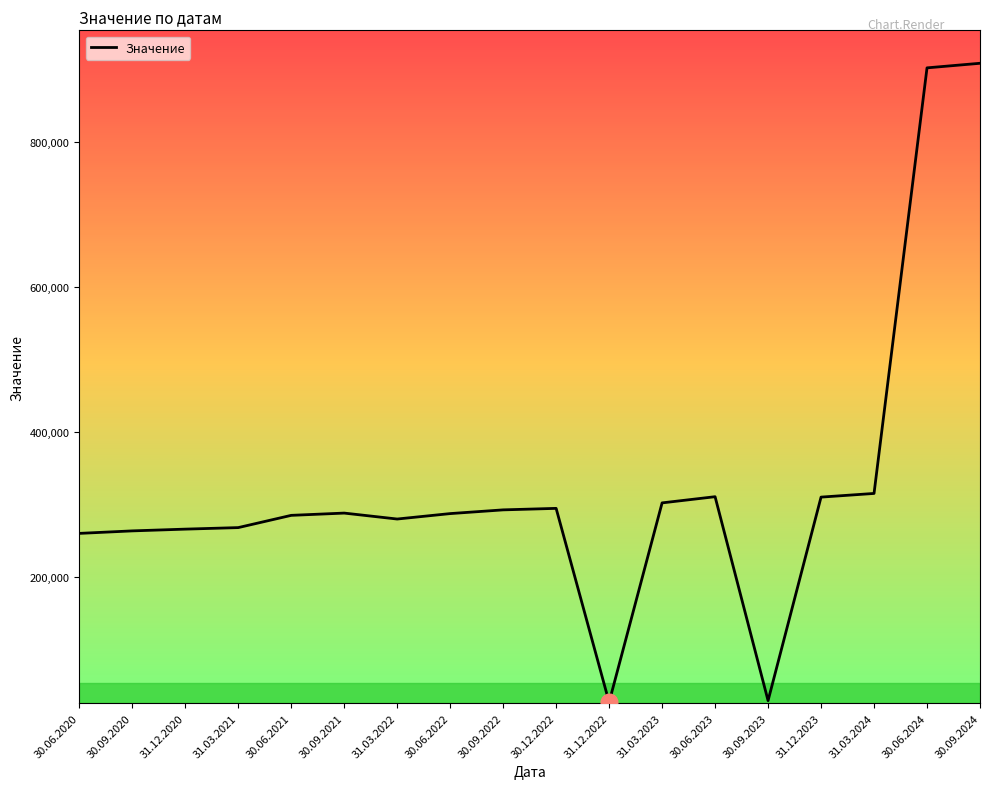

Is it true that the value at 30.06.2023 is 310934.6?

True